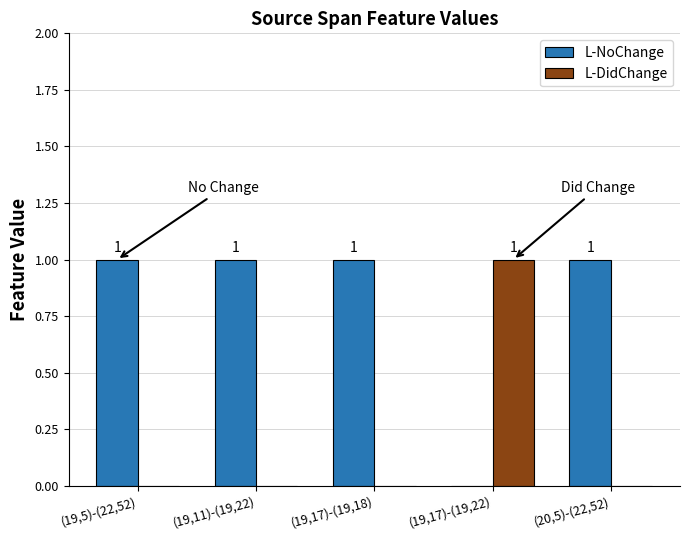

What is the sum of all L-NoChange values?

4